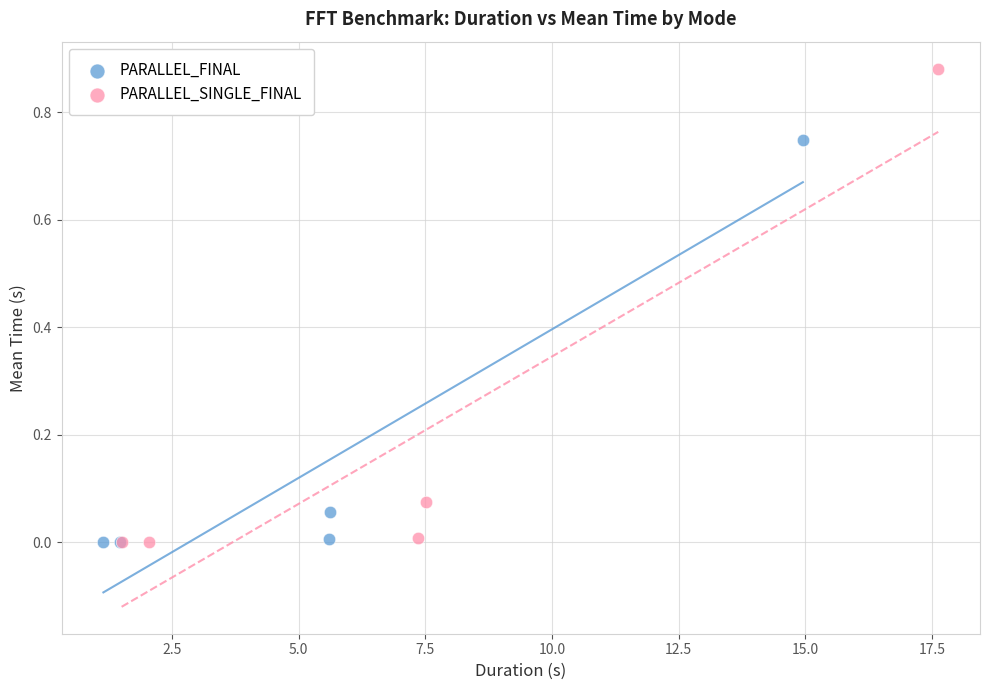

Which series reaches the maximum Y coordinate?

PARALLEL_SINGLE_FINAL